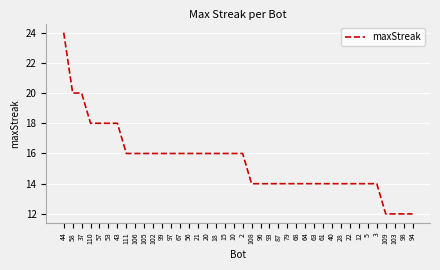

What position from the right is 109?

4